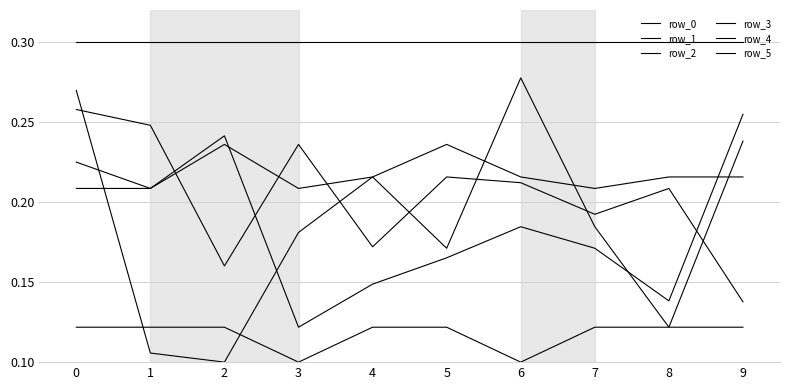

Which series has the largest total across all categories?

row_3